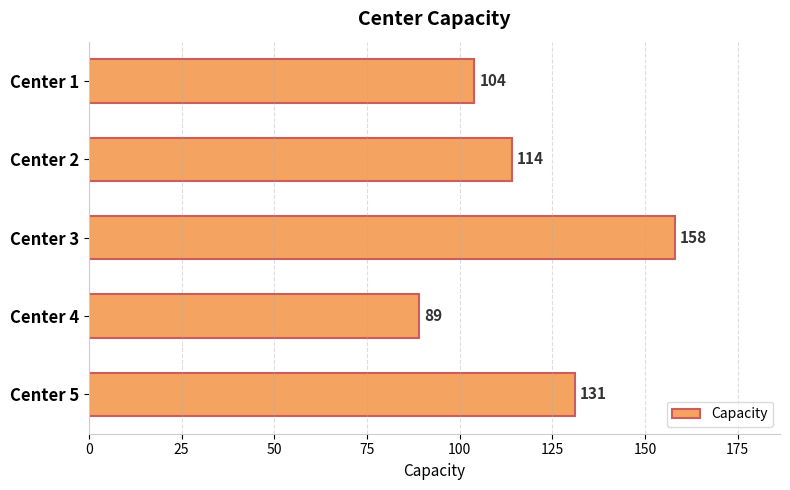

What is the difference between the maximum and minimum values?

69